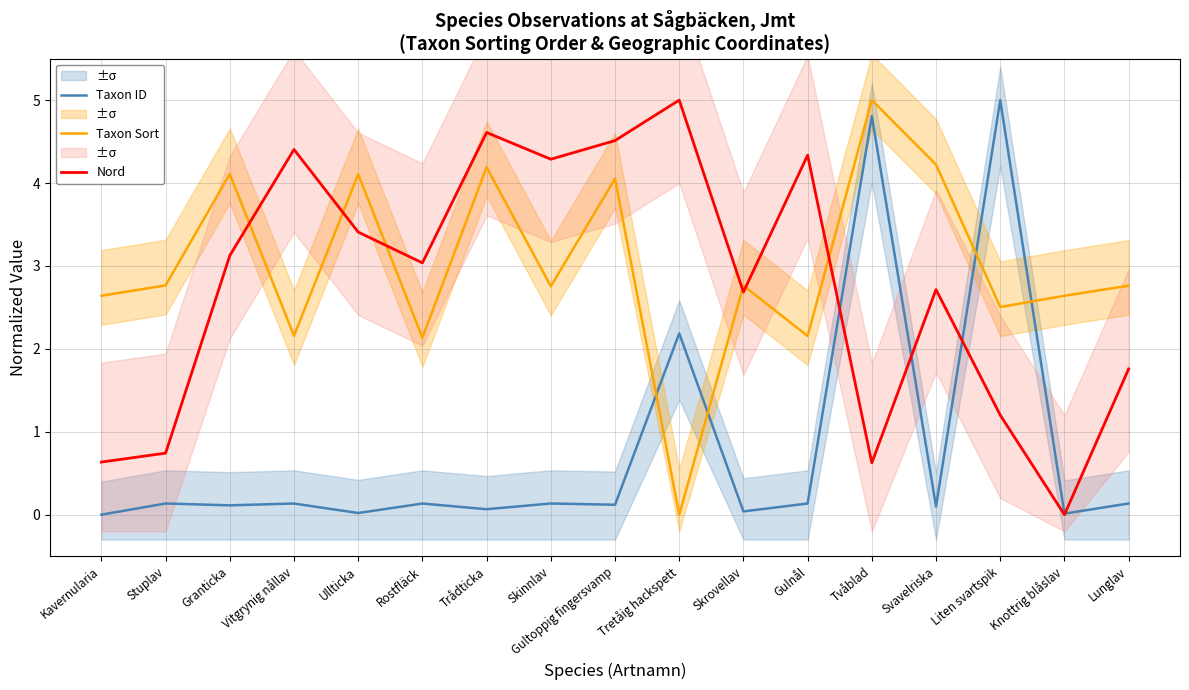

Which series has the largest range (max minus min)?

Taxon ID